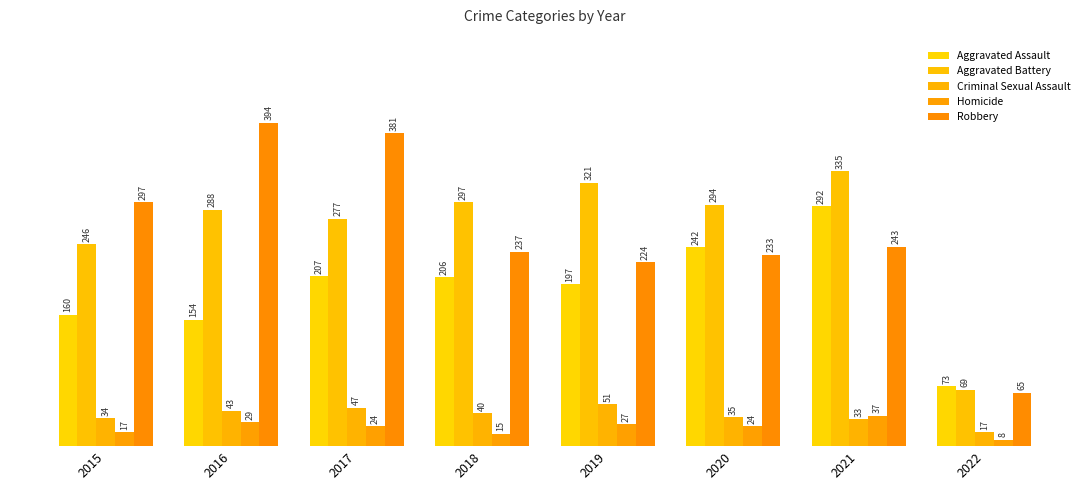

At which label does Criminal Sexual Assault reach its minimum?

2022